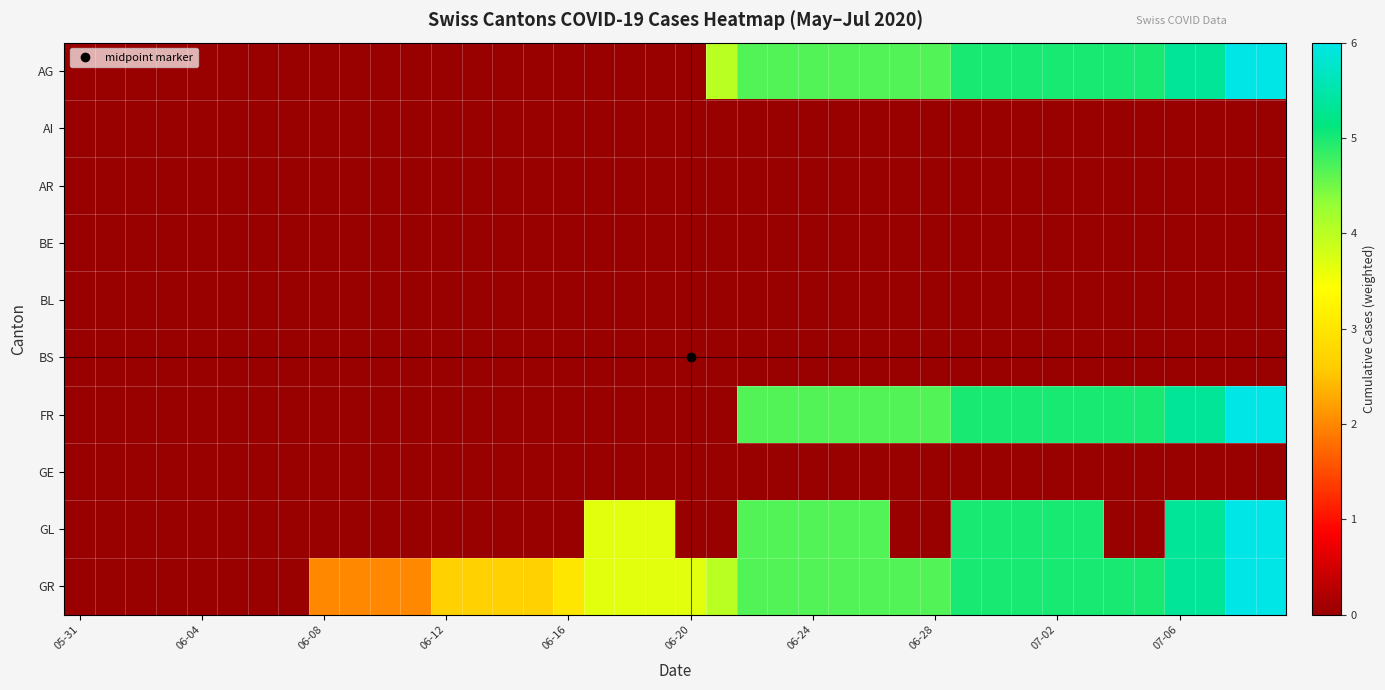

Which category has the lowest value across all series?

05-31